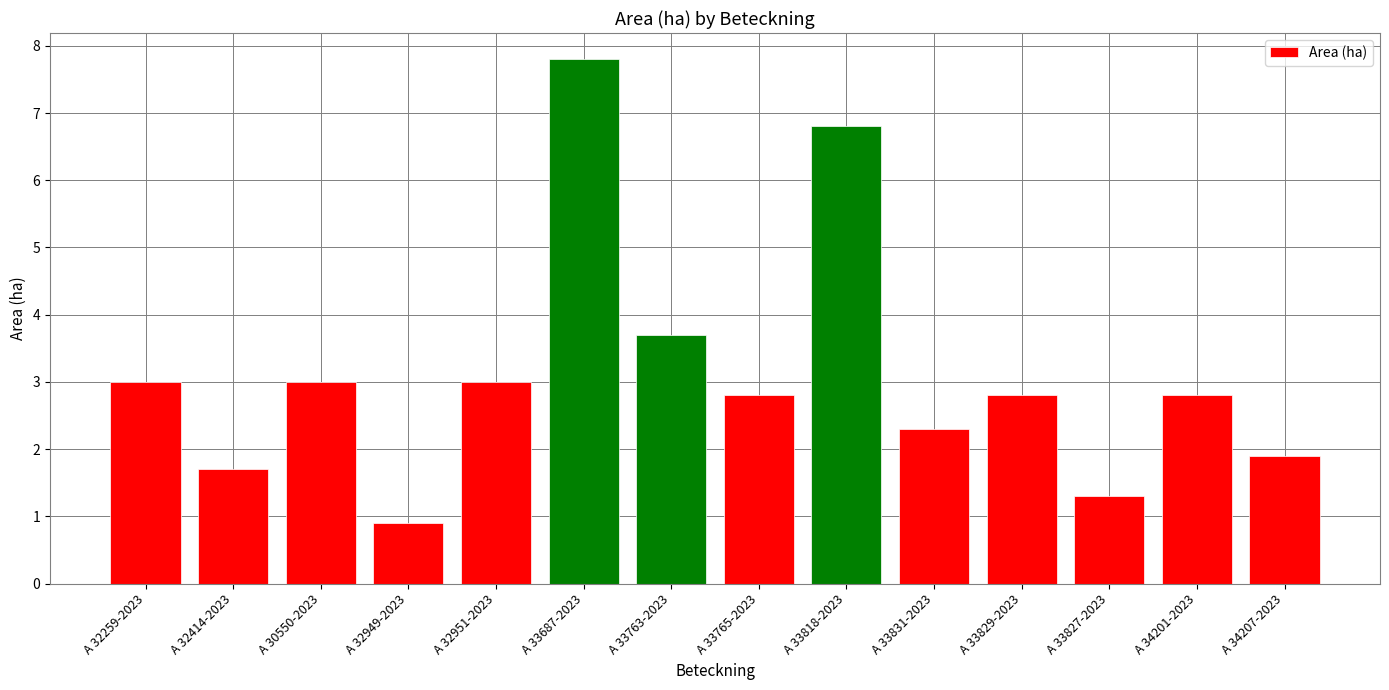

The chart shows a value of 7.8 at A 33687-2023. True or false?

True